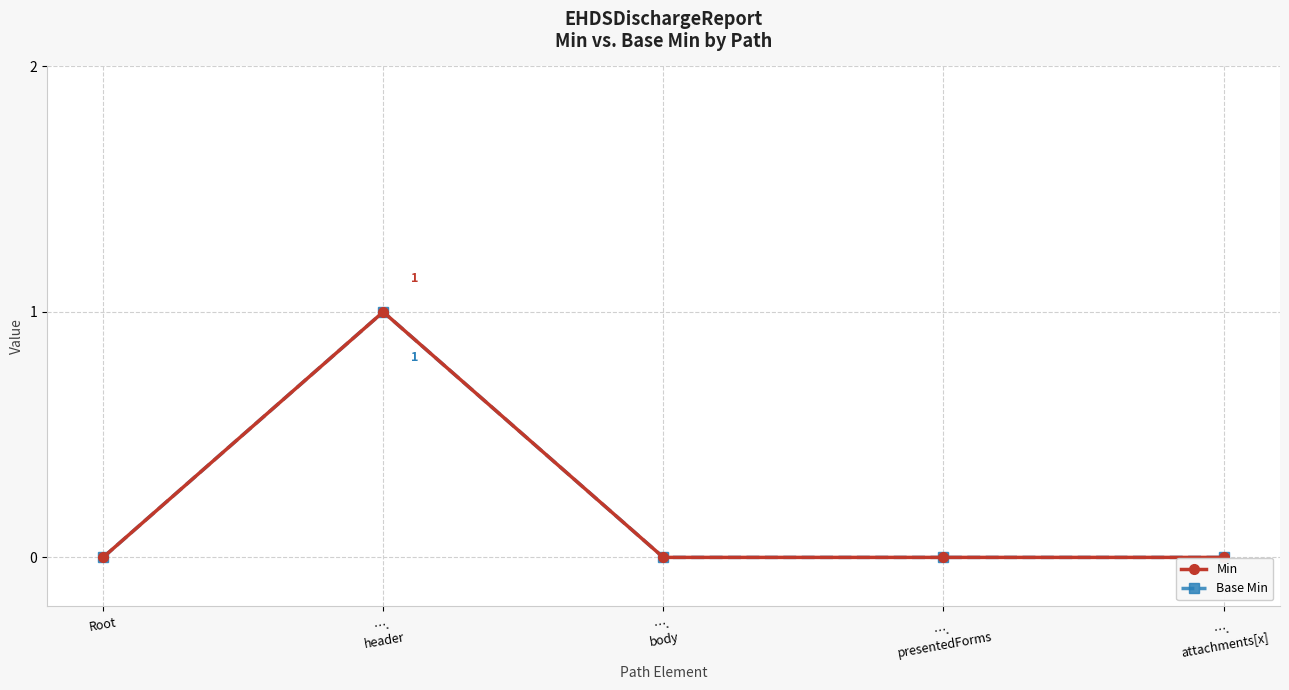

How many data points does each series have?

5